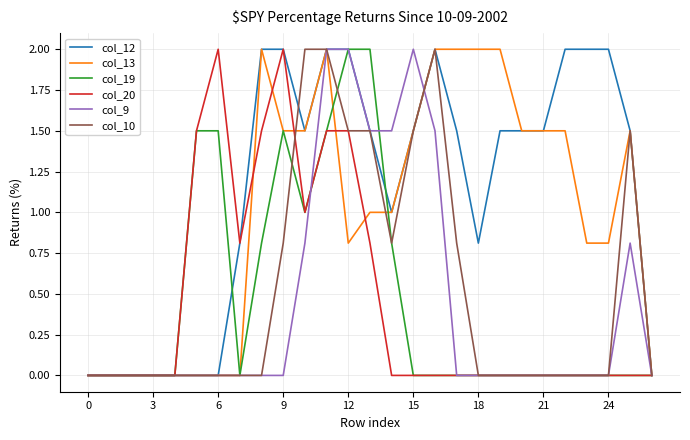

Which series has the largest total across all categories?

col_12